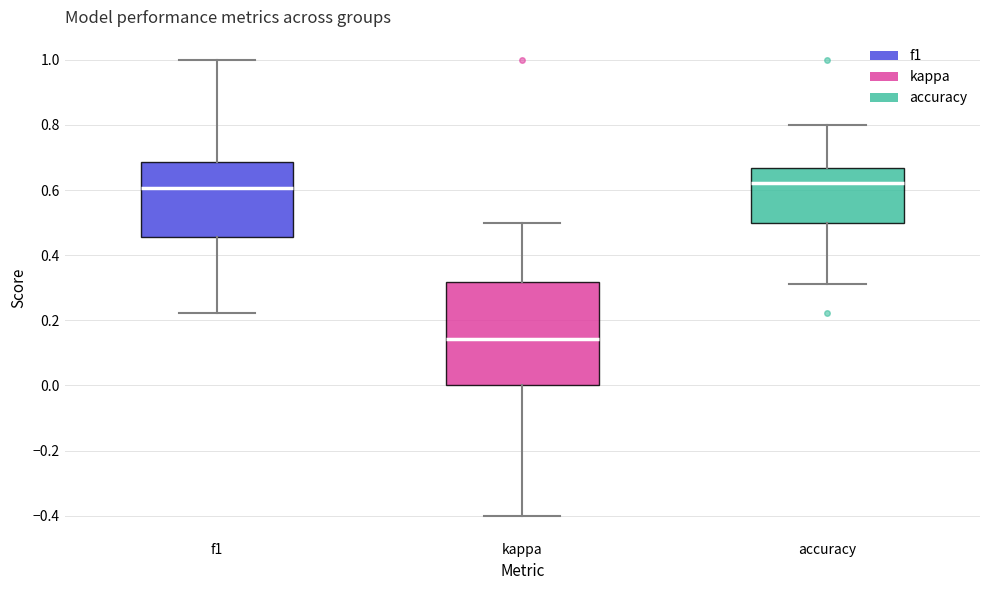

Comparing the boxes themselves (not the whiskers), which one is the tallest?

kappa